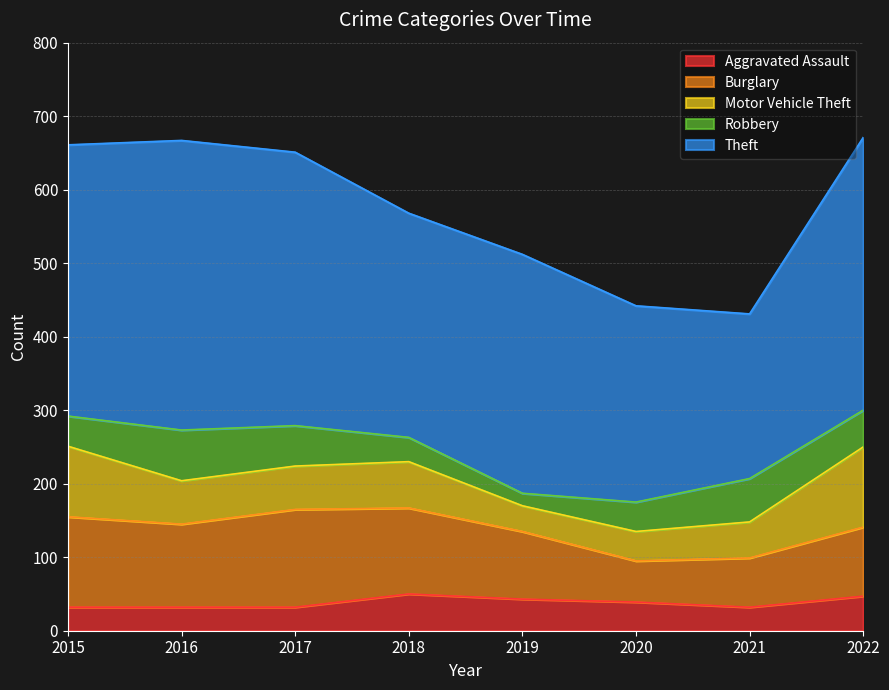

Is it true that Burglary equals 39 at 2015?

False